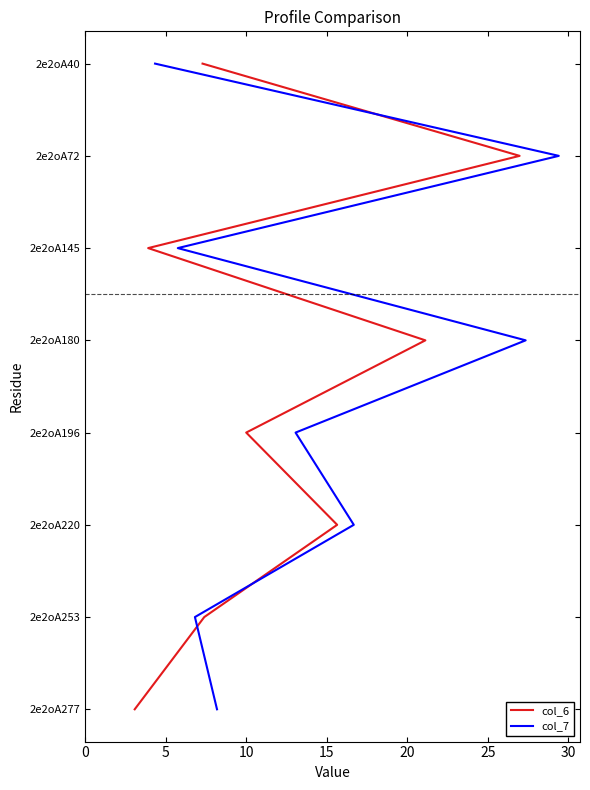

How many series are shown in this chart?

2